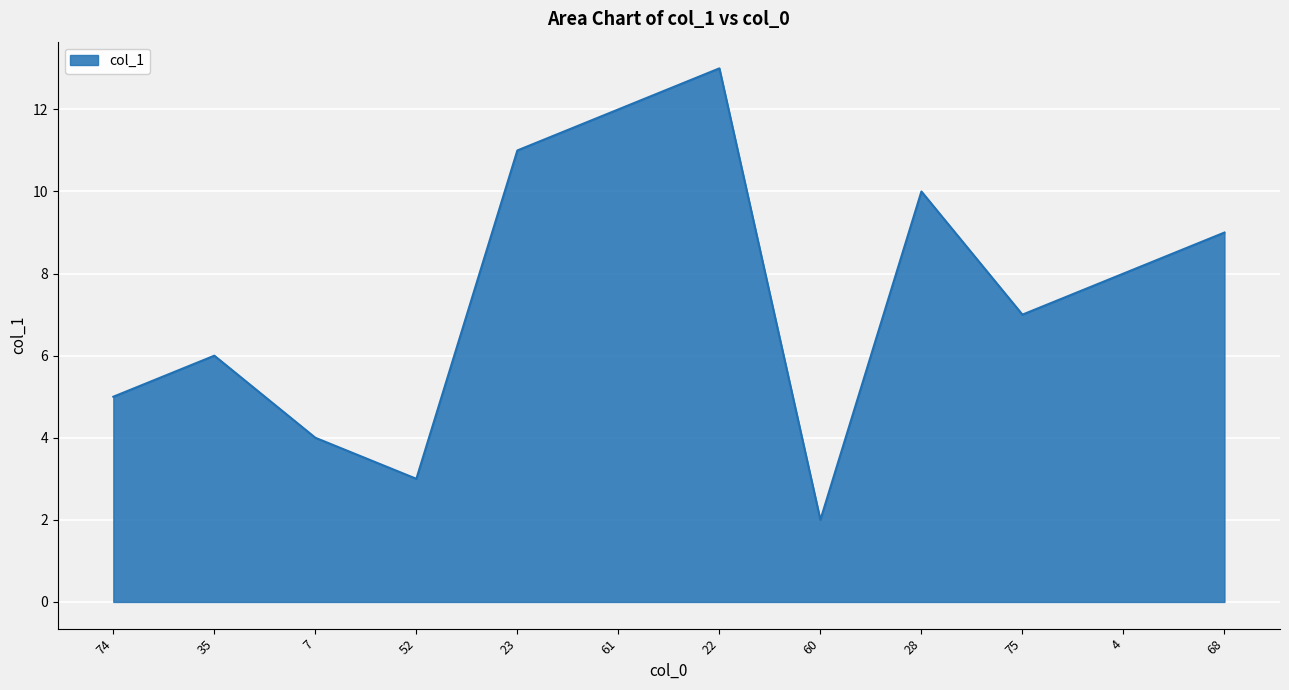

Approximately how many times larger is the value at 74 compared to 22?

0.4